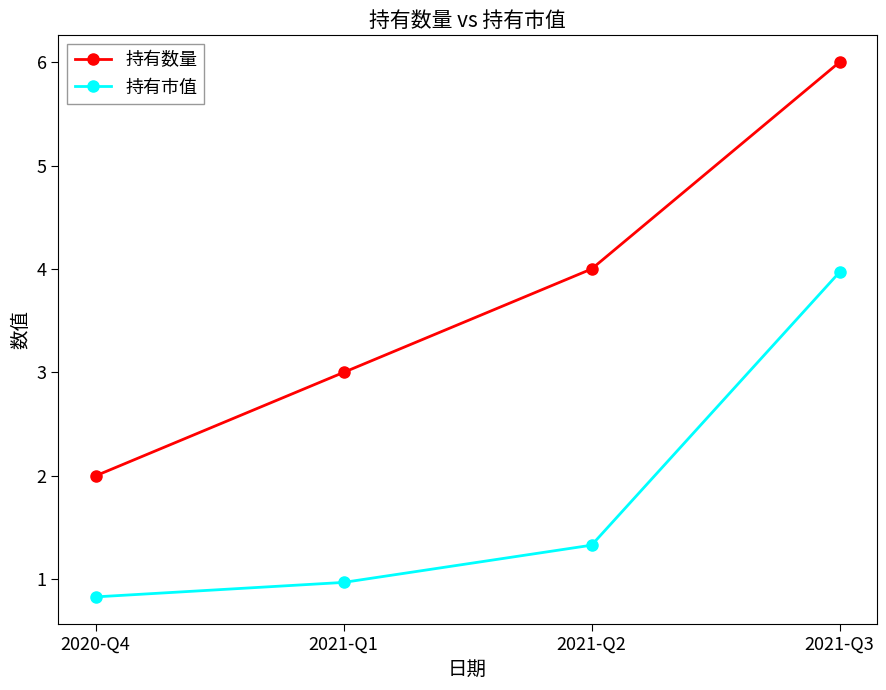

Rank the series by their maximum value, from lowest to highest.

持有市值, 持有数量